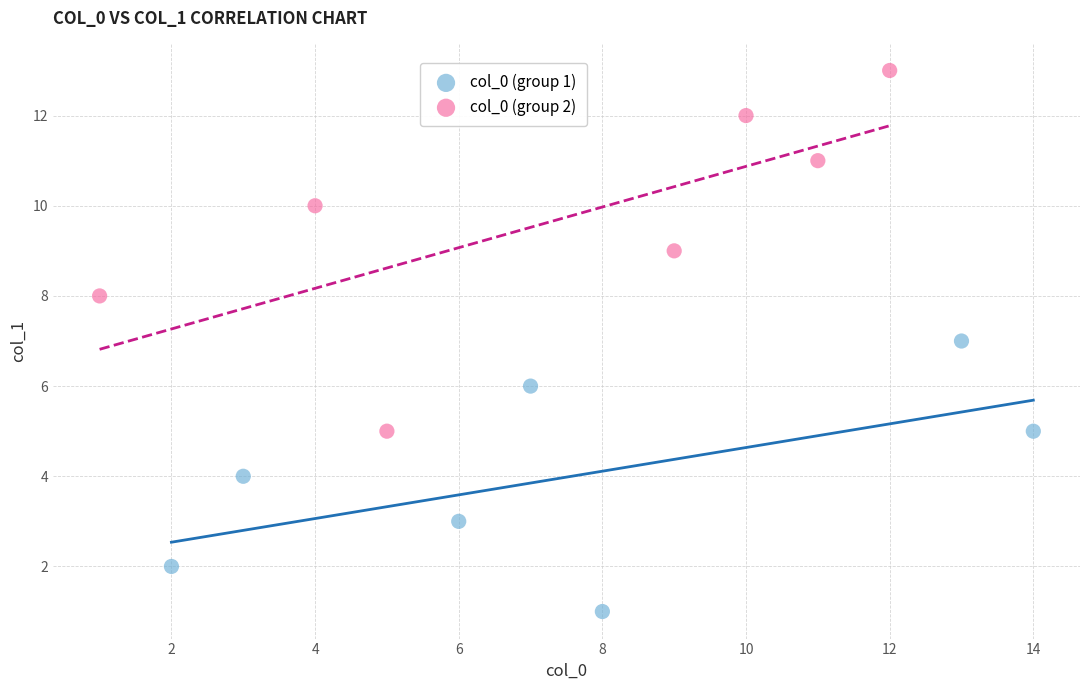

Which series has the largest Y range (max minus min)?

col_0 (group 2)